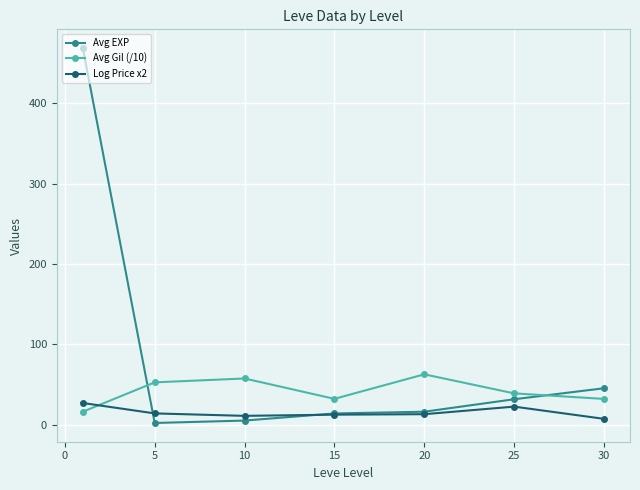

How many series are shown in this chart?

3